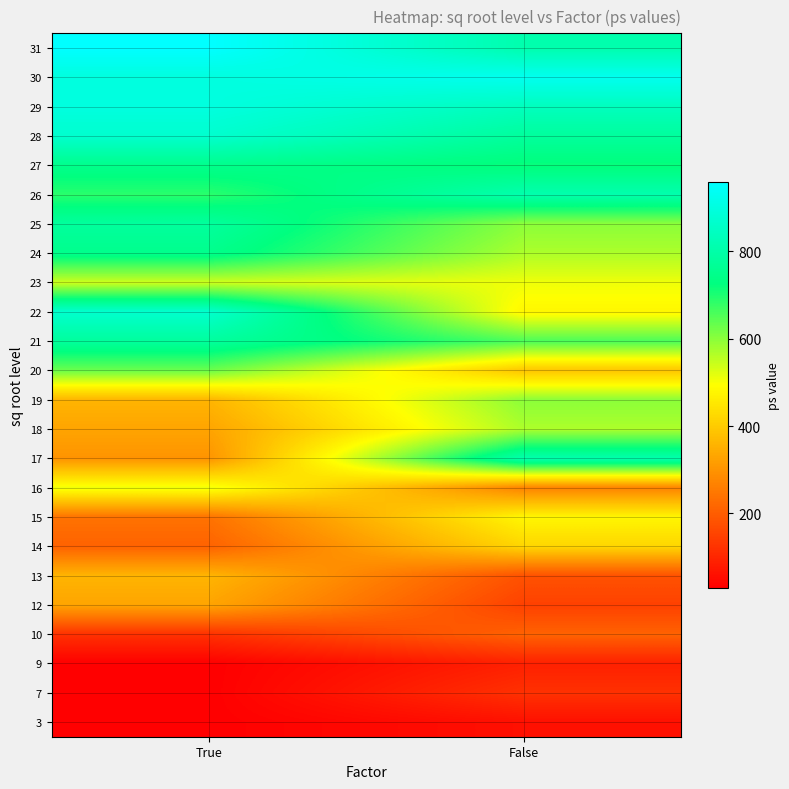

How many data points does each series have?

2